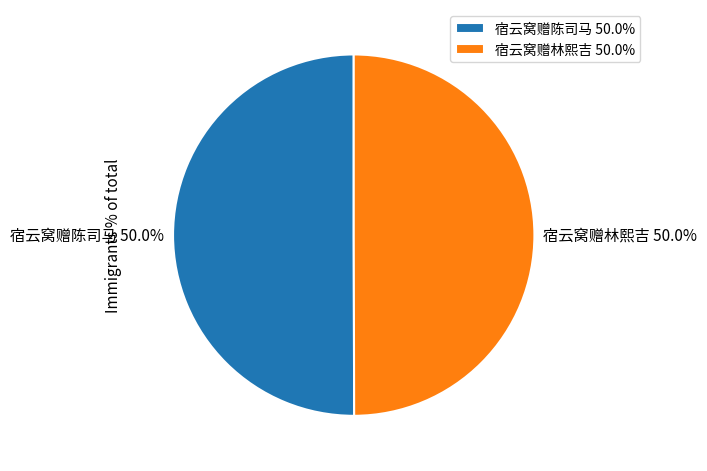

How much of the chart is everything except 宿云窝赠林熙吉 50.0%?

50.0%